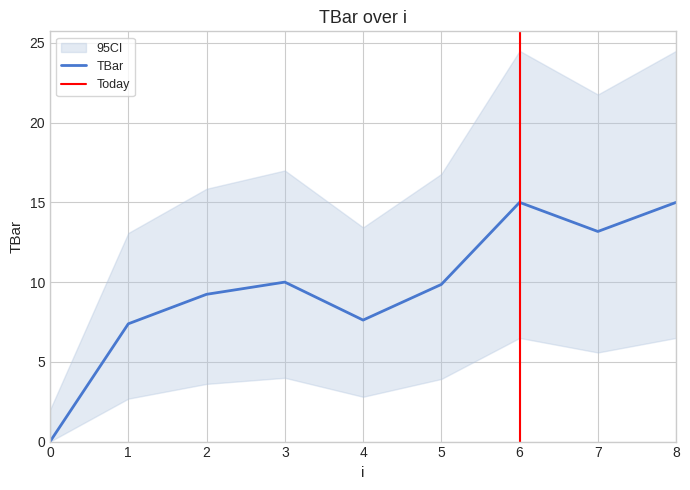

What is the difference between the values at 0 and 6?

15.0